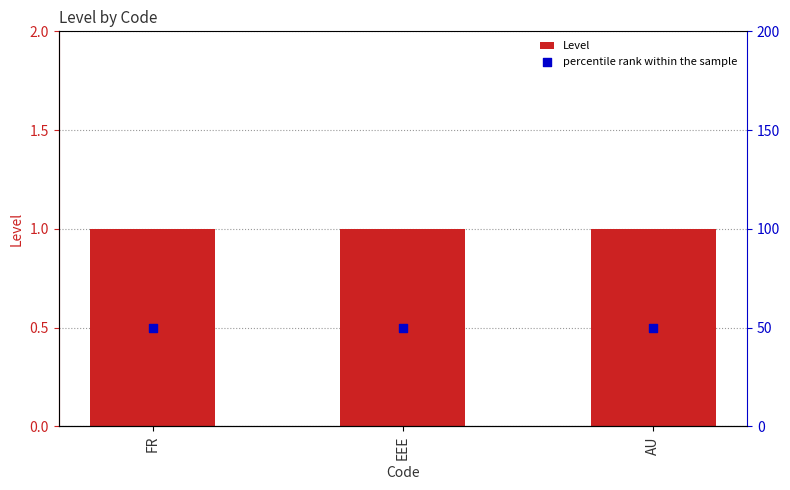

Which series contains the lowest Y value?

Level